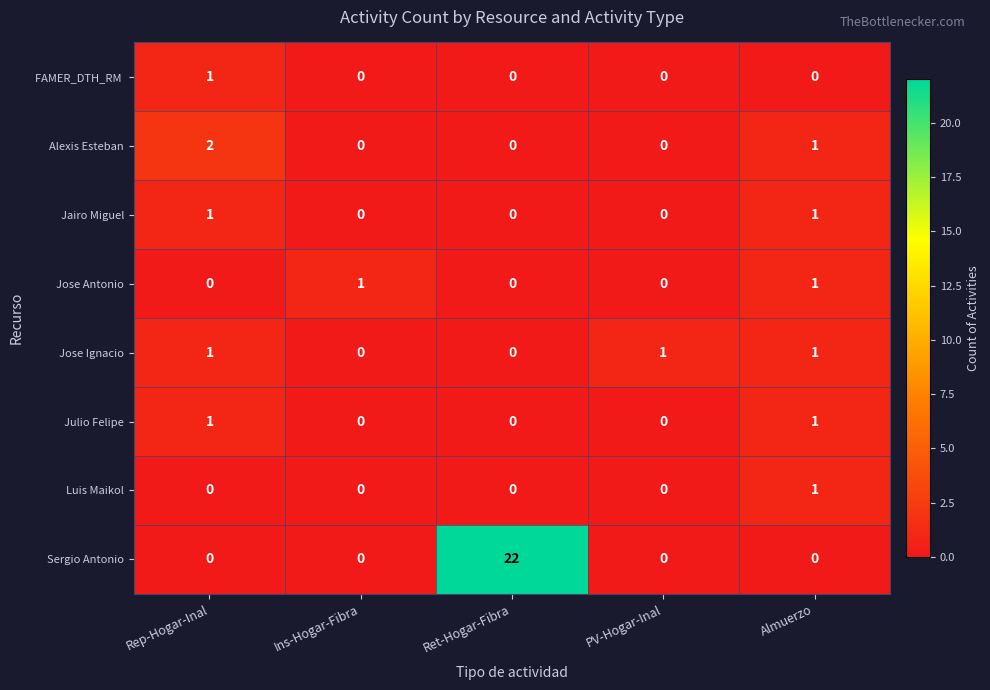

At which category is the sum across all series the highest?

Ret-Hogar-Fibra